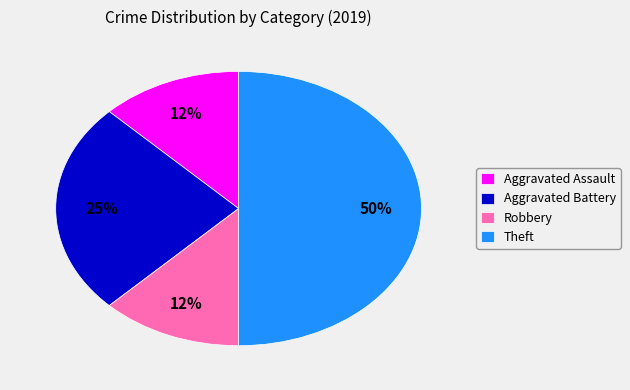

Which slice is the largest?

Theft